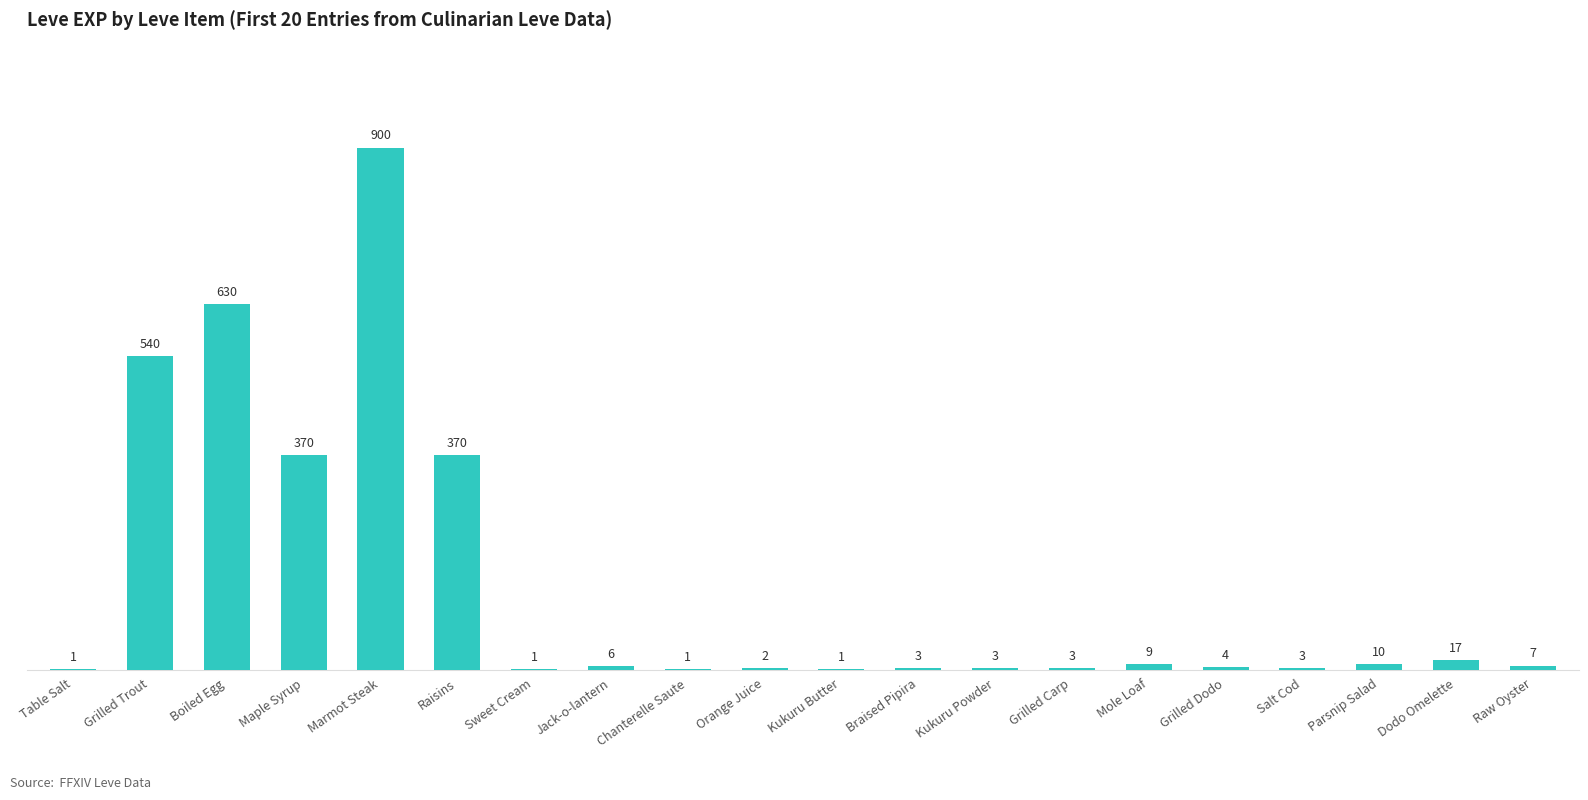

Where does the data first go above 6?

Grilled Trout